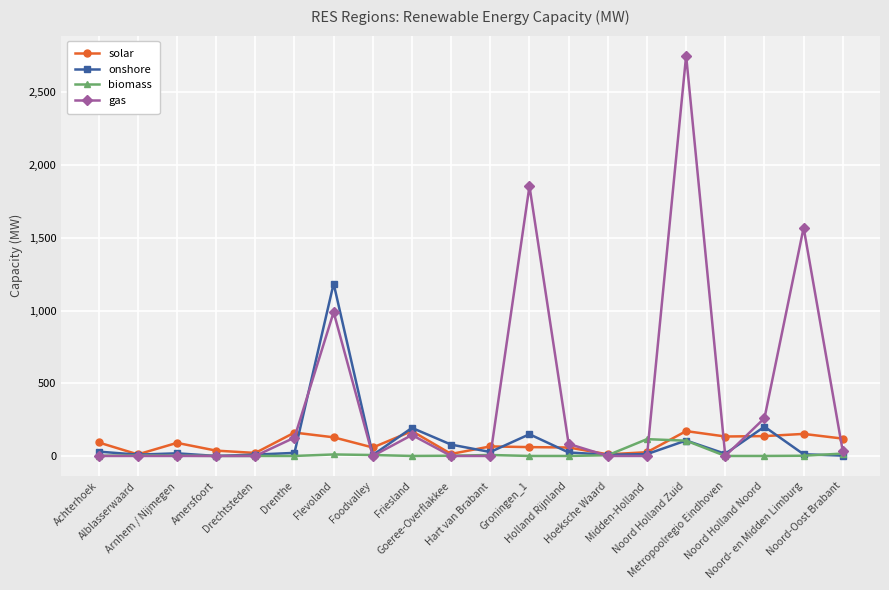

At how many categories does at least one series exceed 1306?

3